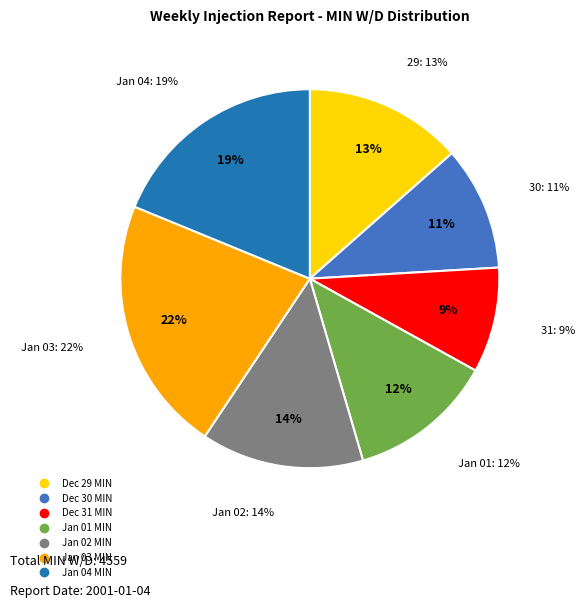

How many segments does this pie chart have?

7